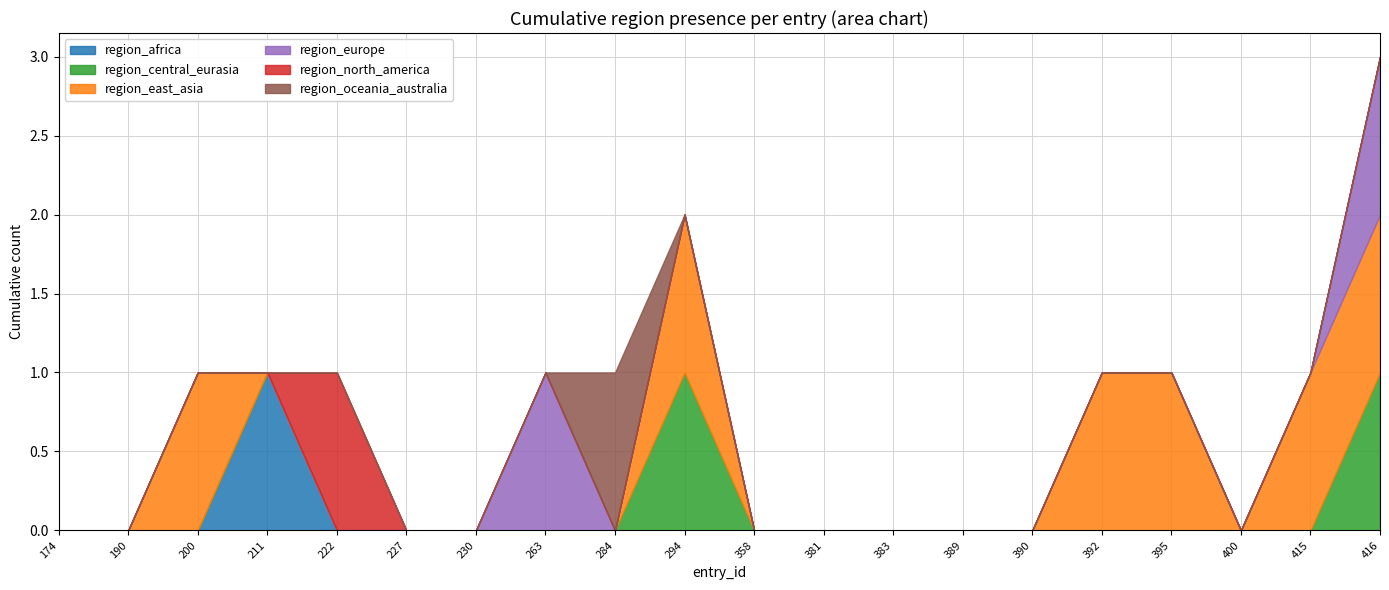

True or false: region_africa has a value of 0 at 227.

True